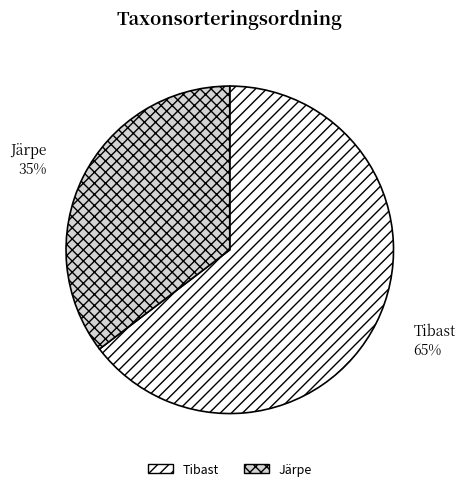

Is the sum of Tibast and Järpe greater than half?

Yes